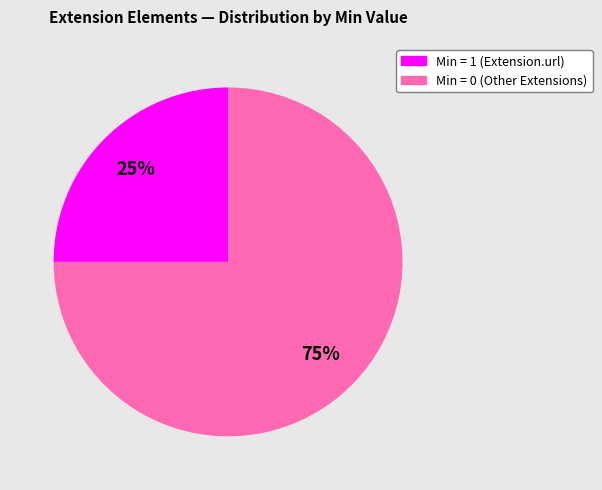

Is there a majority slice in this chart?

Yes